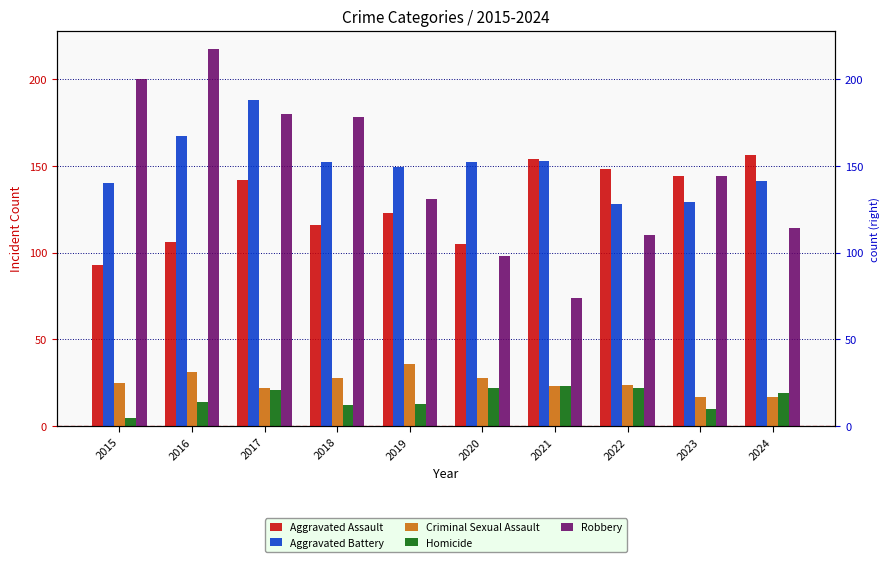

What is the difference between the second highest and minimum values in the Robbery series?

126